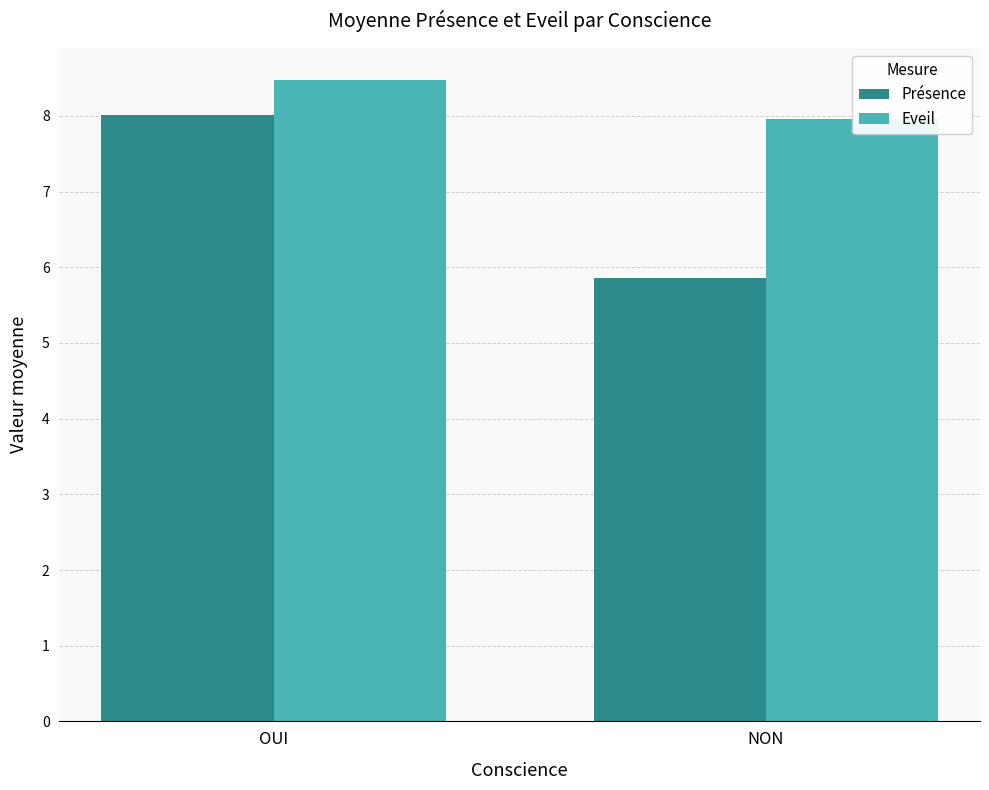

The Présence series shows 1.8 at NON. True or false?

False